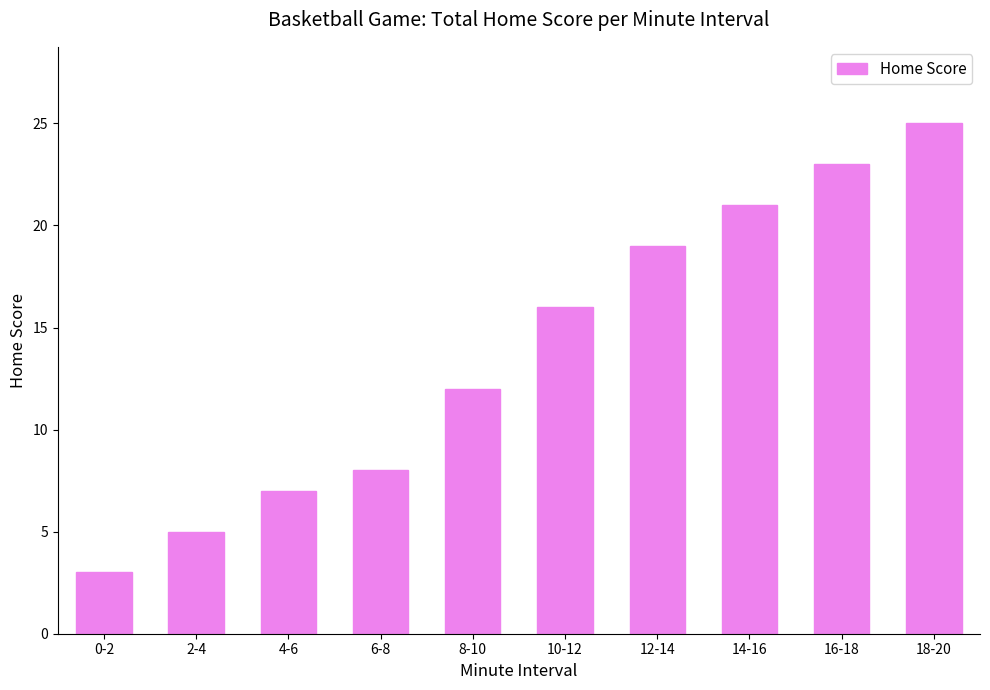

List the labels in order of value, largest first.

18-20, 16-18, 14-16, 12-14, 10-12, 8-10, 6-8, 4-6, 2-4, 0-2